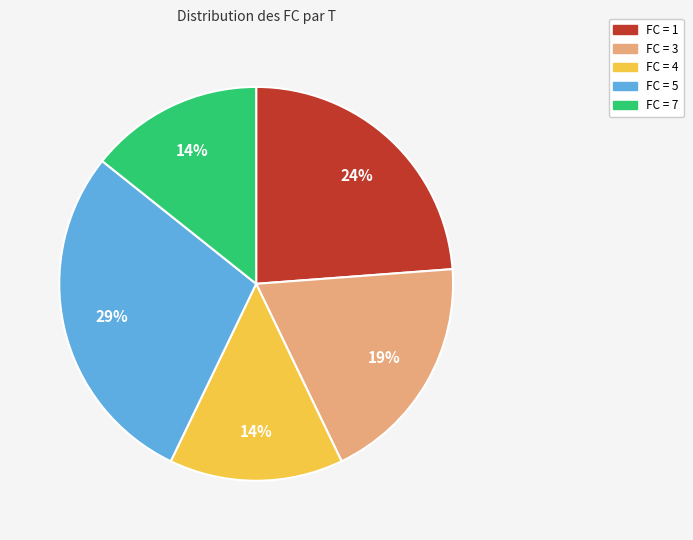

Is there any slice that represents more than half of the pie?

No